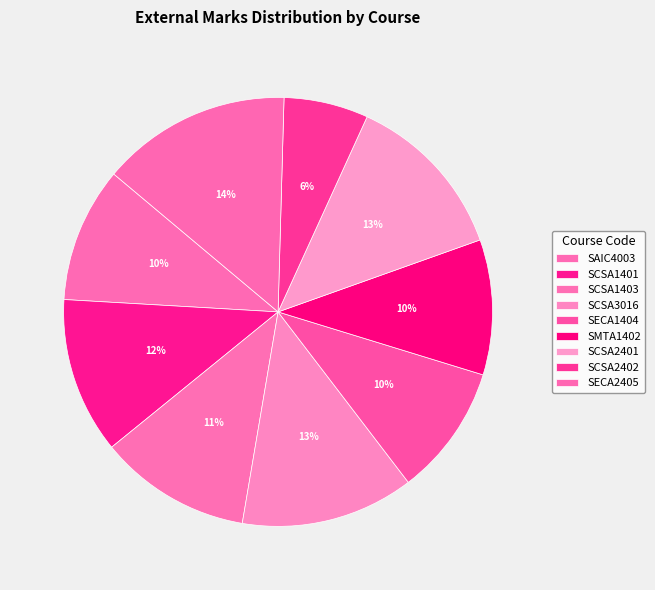

How many segments does this pie chart have?

9